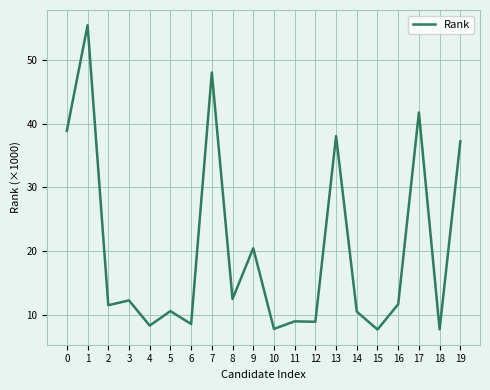

What is the maximum value shown in the chart?

55.4